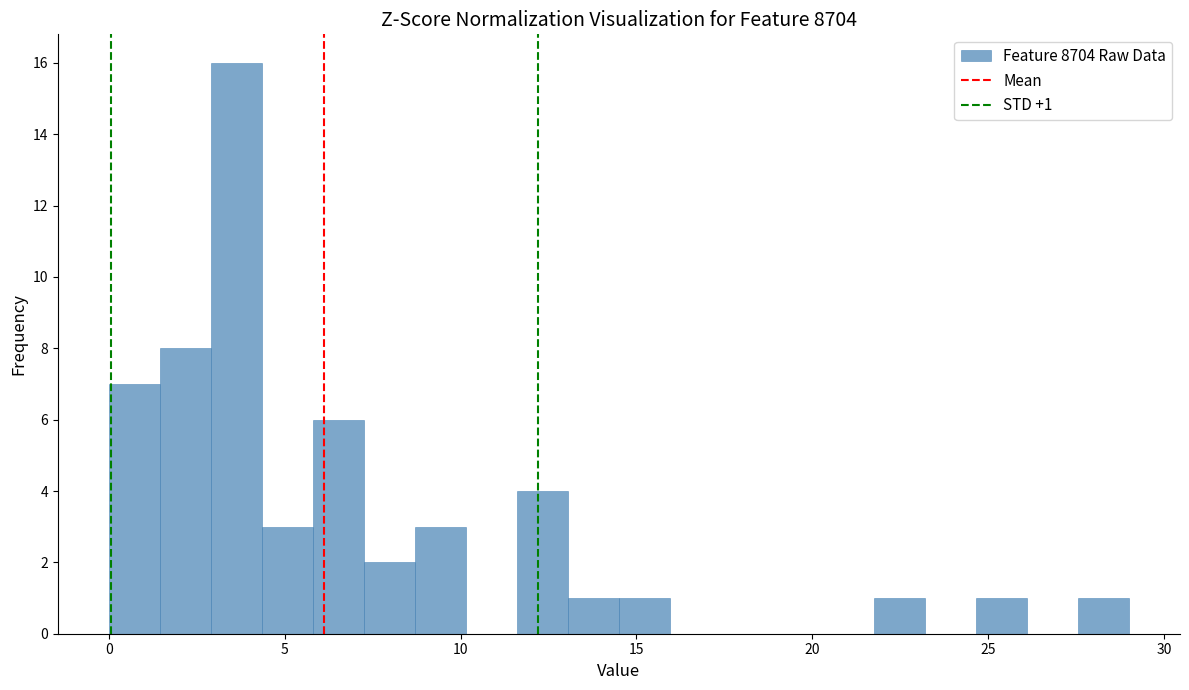

Read against the x-axis, roughly where is the centre of the tallest bar?

3.5